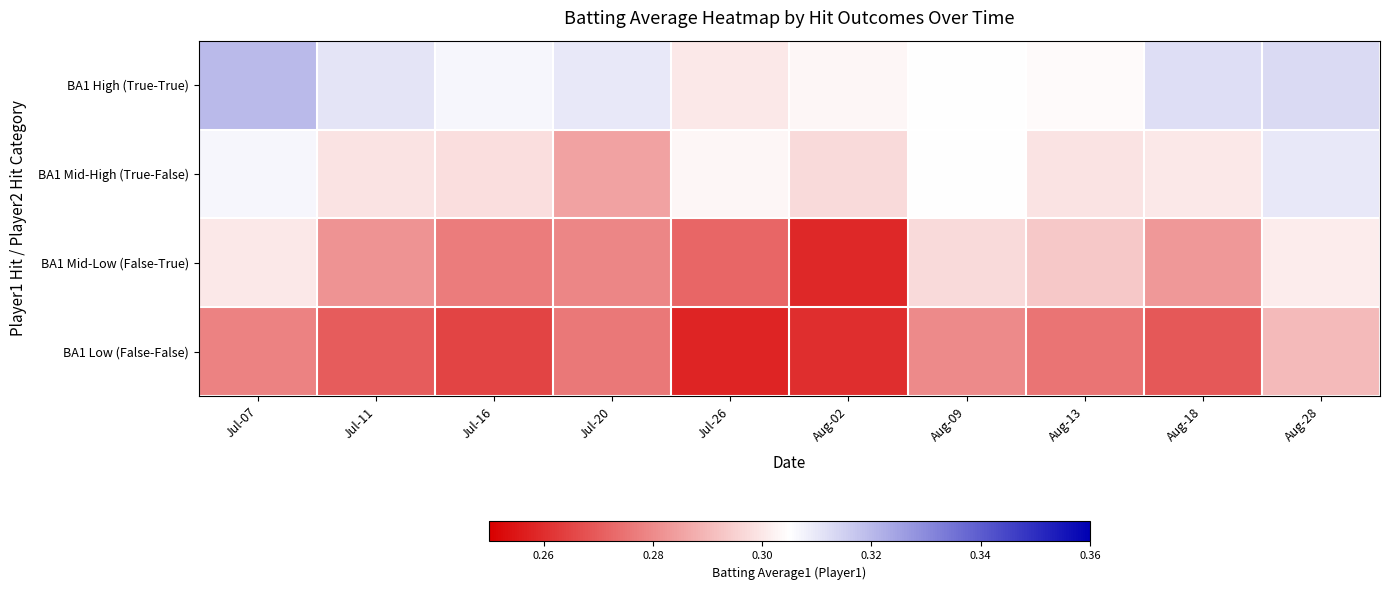

At how many categories does at least one series exceed 0?

10